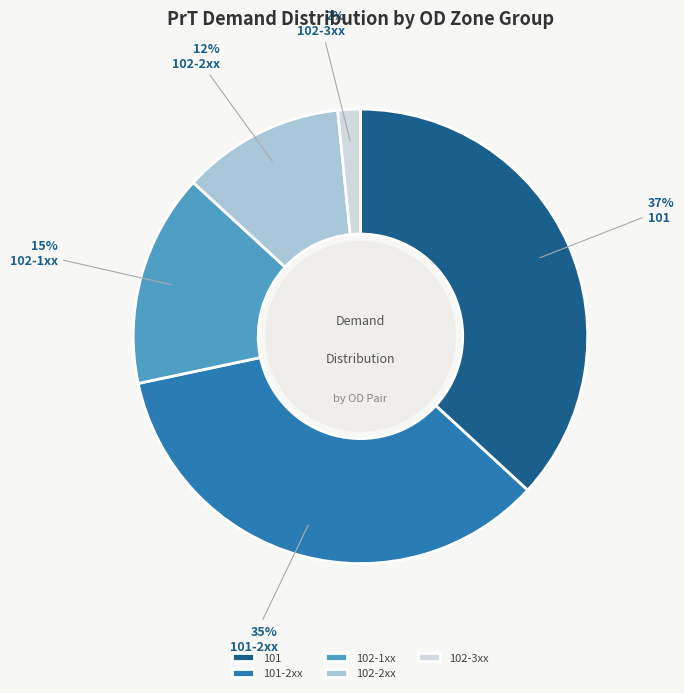

Which slice is the largest?

101